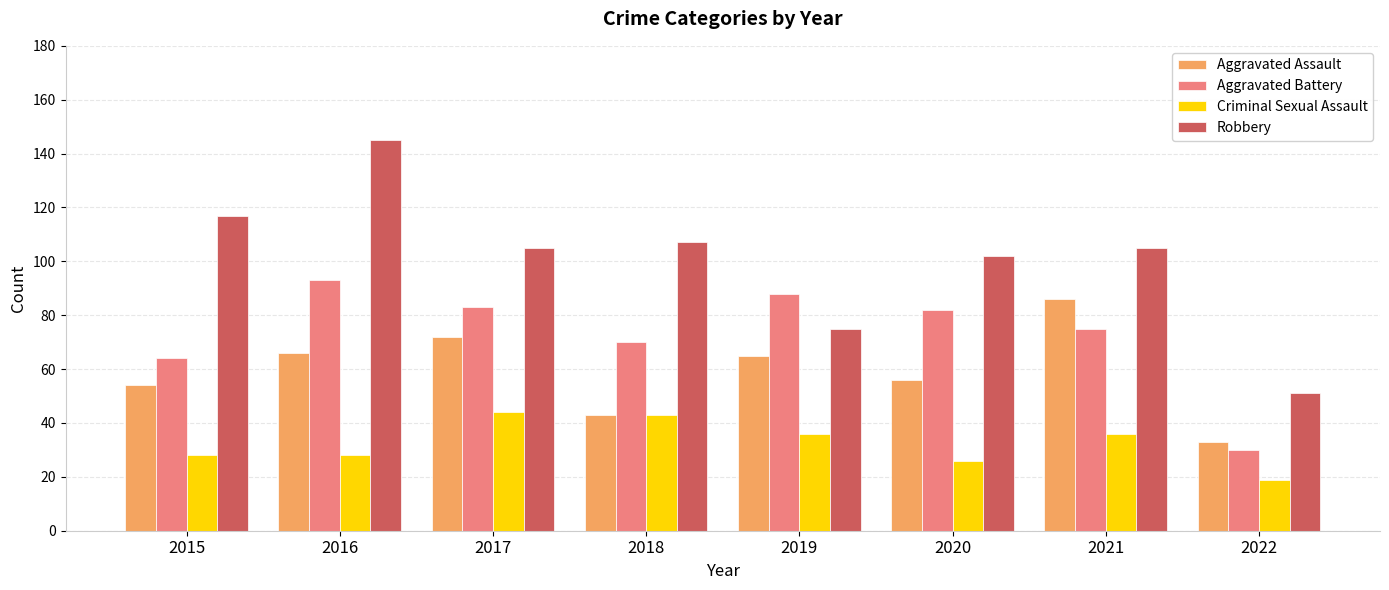

Reading left to right, what are all the values shown in this chart?

Aggravated Assault: 2015=54	2016=66	2017=72	2018=43	2019=65	2020=56	2021=86	2022=33
Aggravated Battery: 2015=64	2016=93	2017=83	2018=70	2019=88	2020=82	2021=75	2022=30
Criminal Sexual Assault: 2015=28	2016=28	2017=44	2018=43	2019=36	2020=26	2021=36	2022=19
Robbery: 2015=117	2016=145	2017=105	2018=107	2019=75	2020=102	2021=105	2022=51